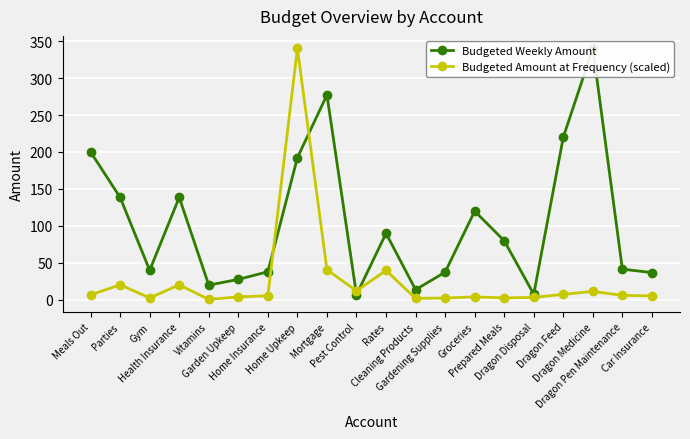

What is the total value across all series at Gym?

42.7